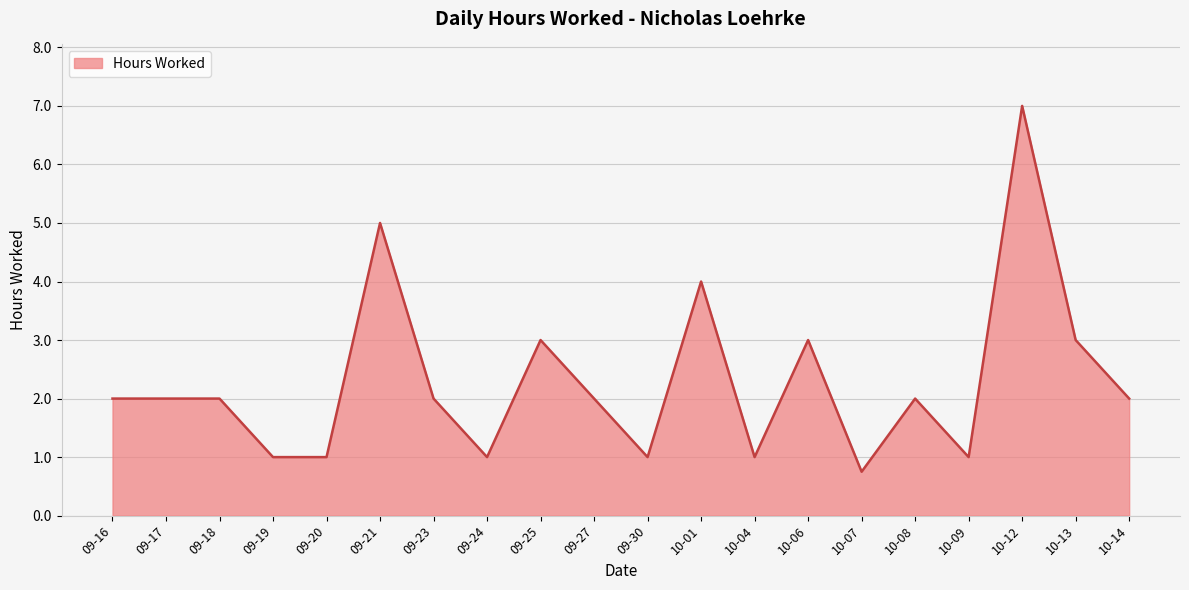

True or false: there are more than 2 points higher than both neighbors.

True